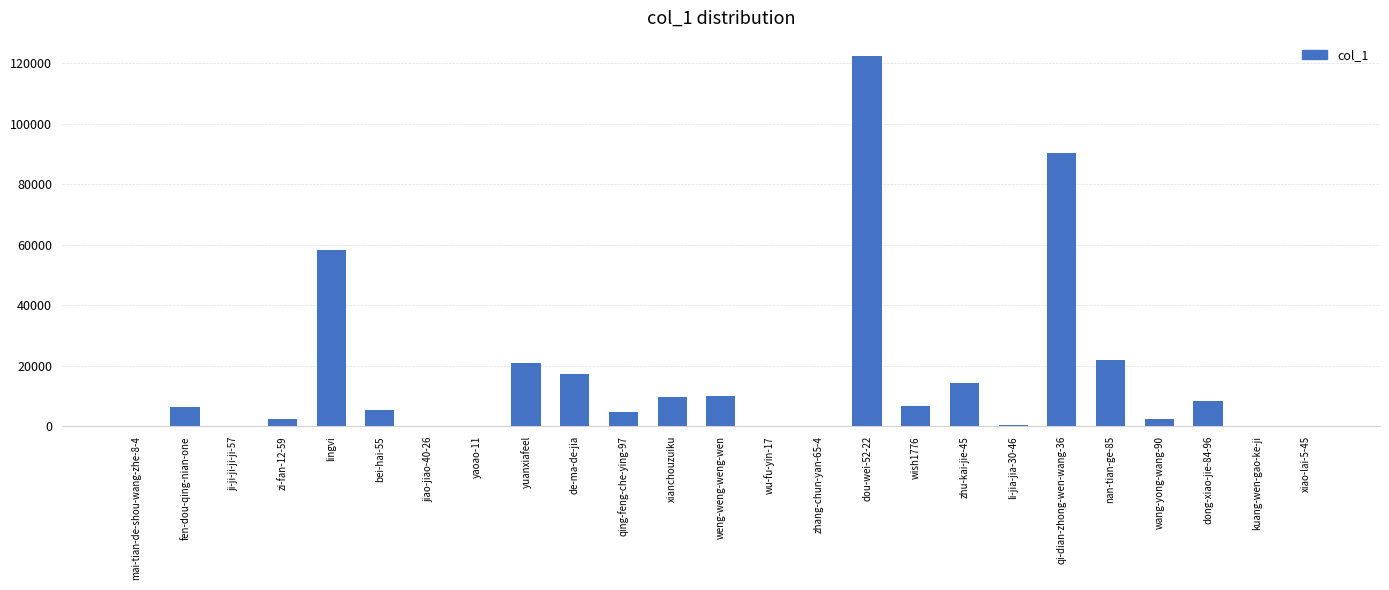

Where is the data nearest to the value 61173?

lingvi